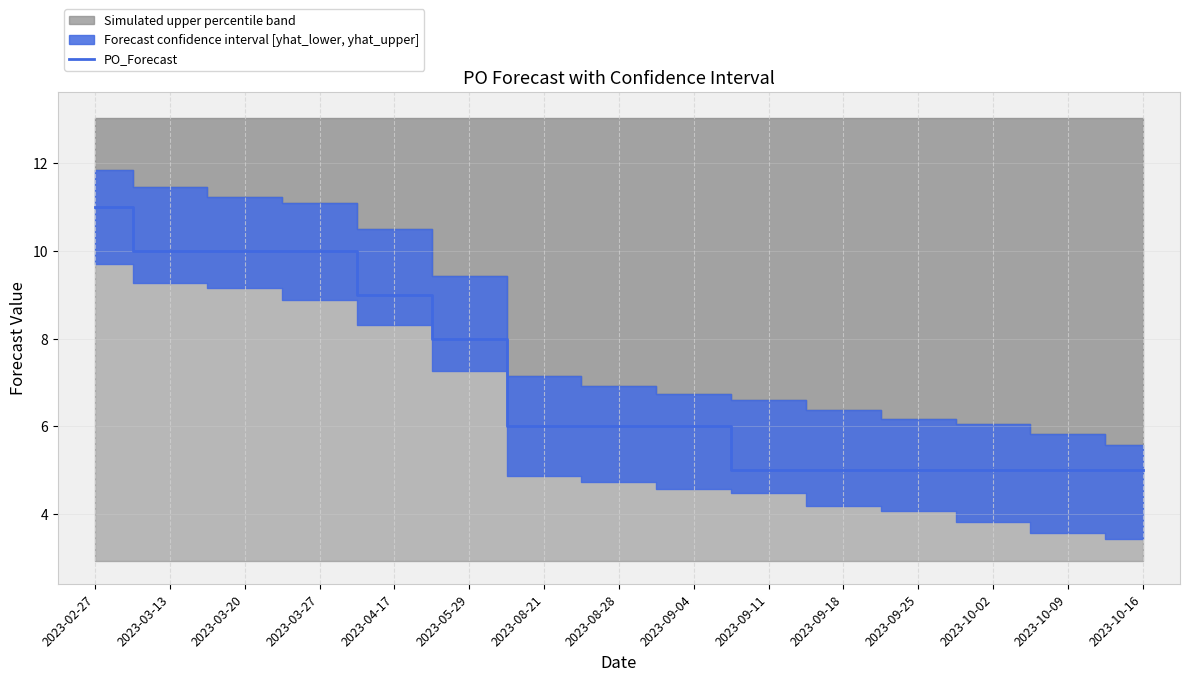

Where is the data nearest to the value 8?

2023-05-29